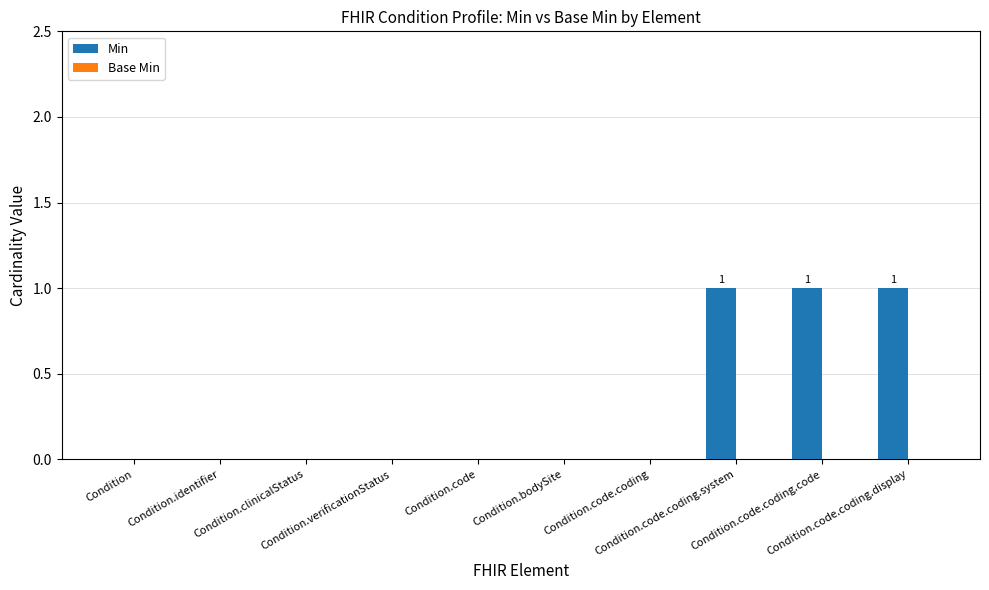

What is the sum of all values?

3